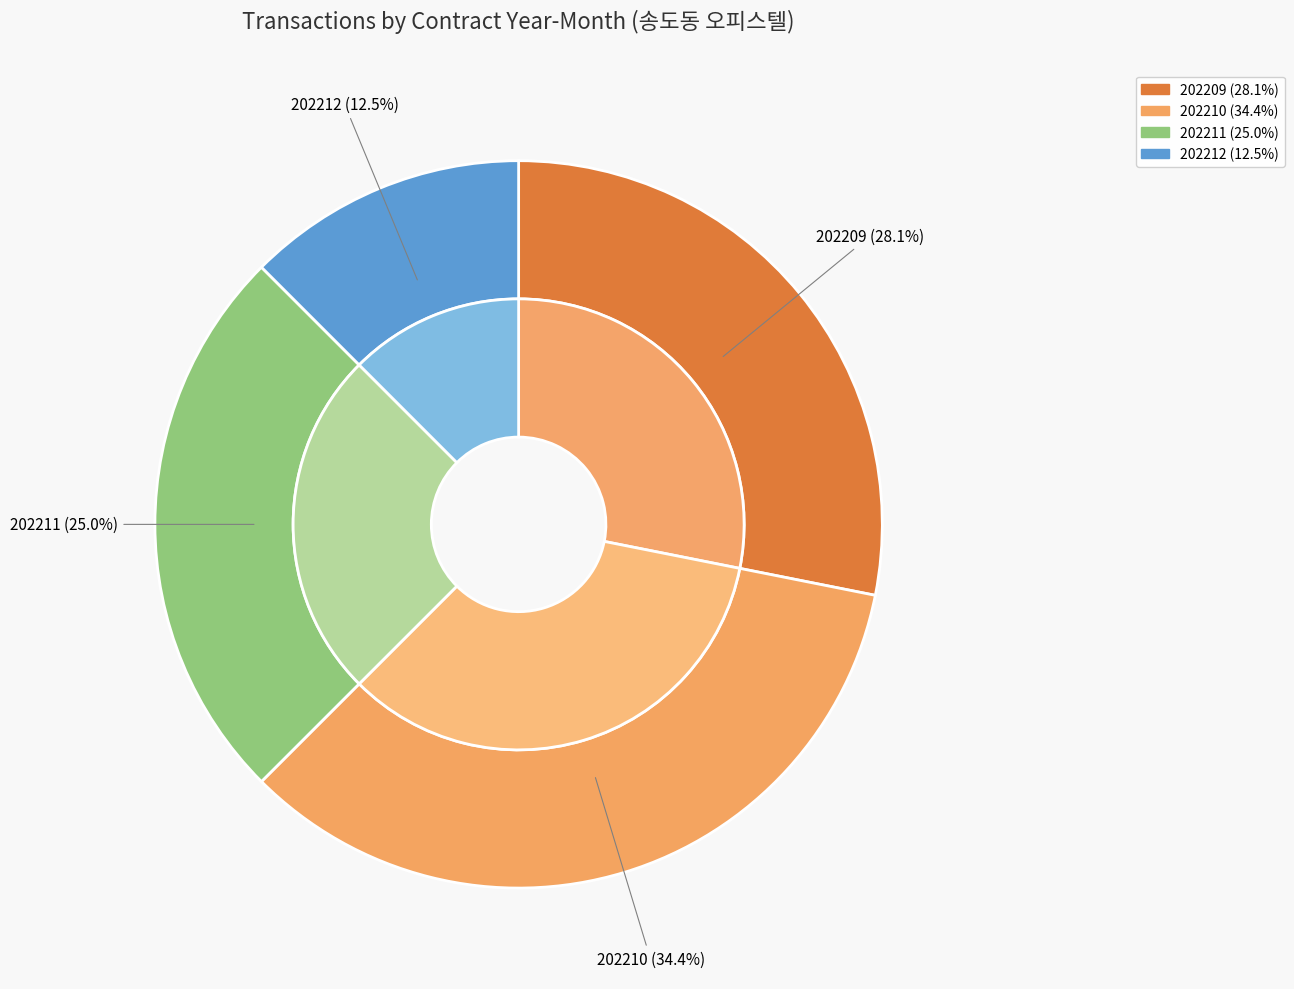

Do 202210 and 202211 together represent more than half of the pie?

Yes